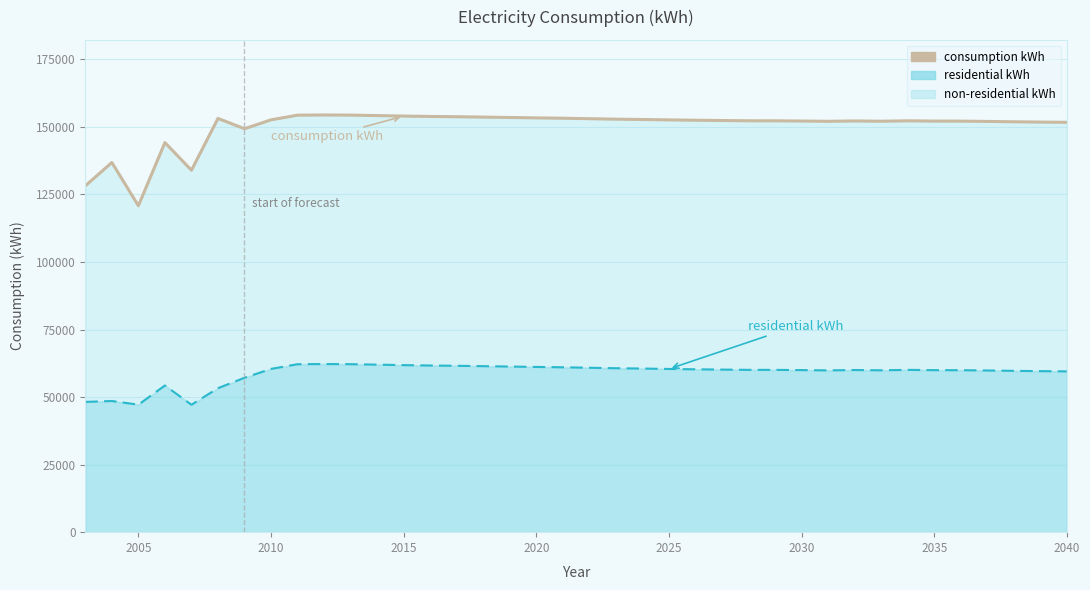

Which series has the largest total across all categories?

consumption kWh